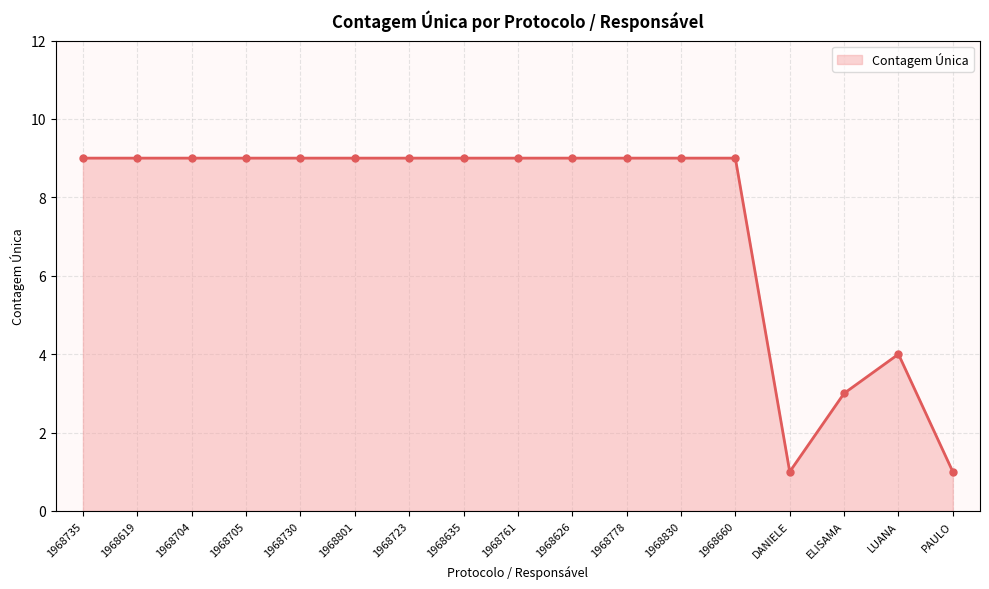

The chart shows a value of 14 at 1968660. True or false?

False